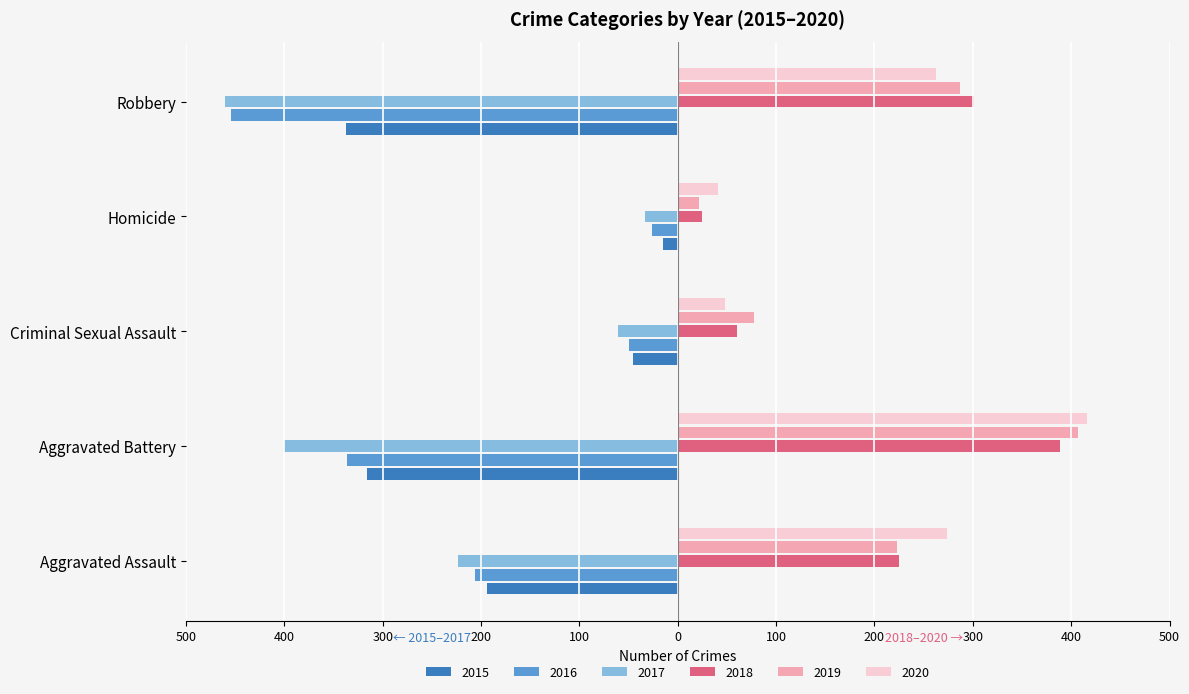

Which category has the lowest value in the 2020 series?

Homicide